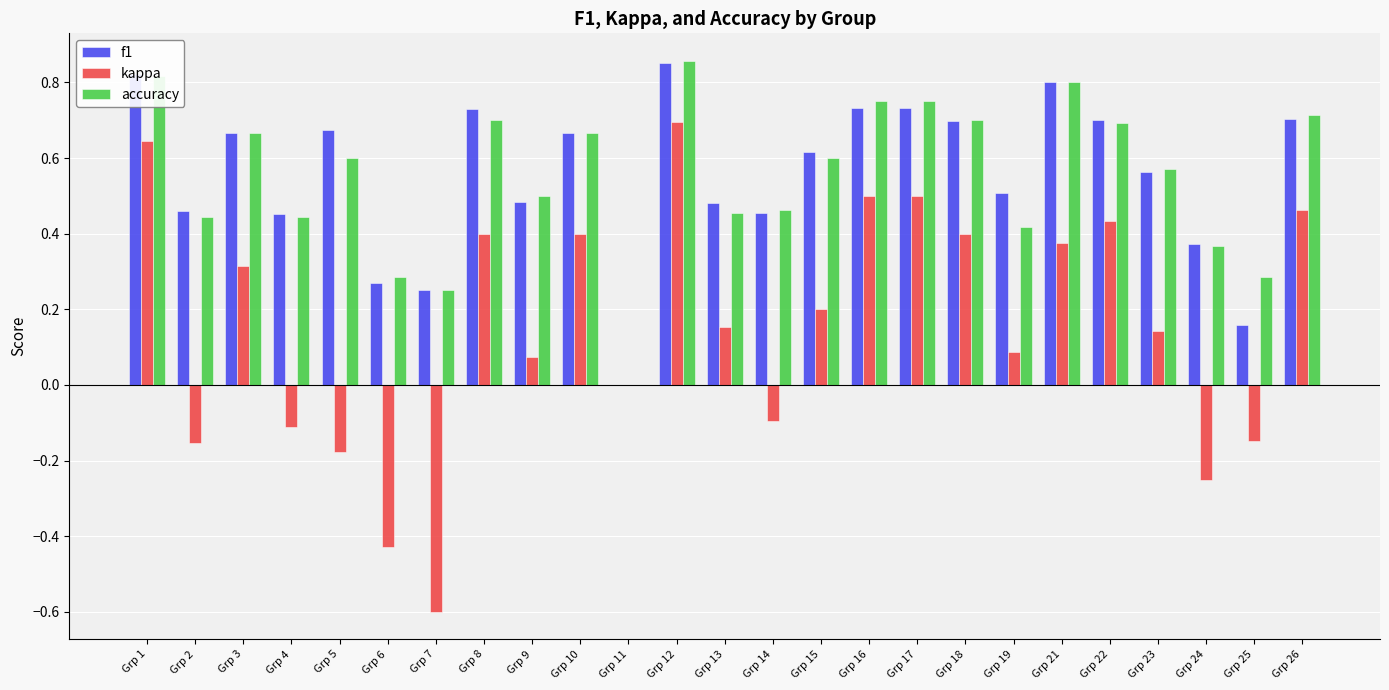

Between Grp 18 and Grp 19, which series saw the biggest shift?

kappa